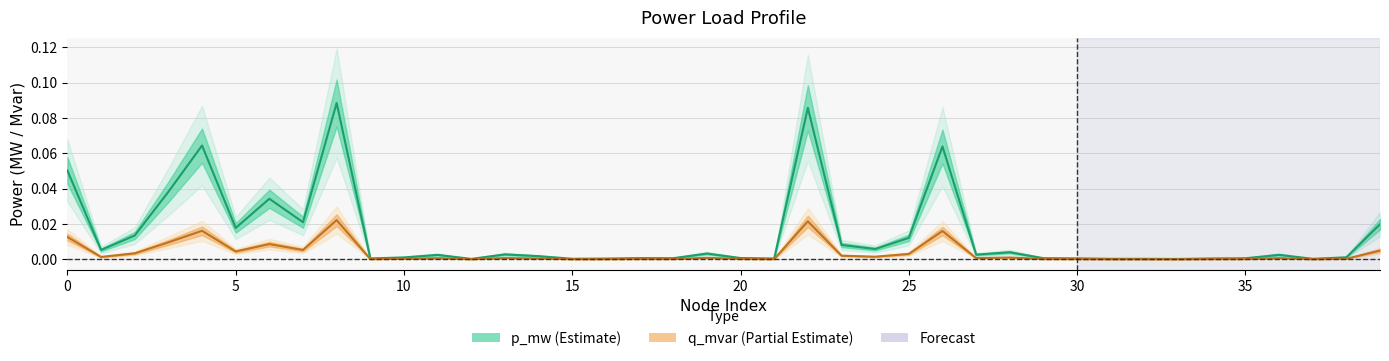

True or false: p_mw and q_mvar cross at least once.

False